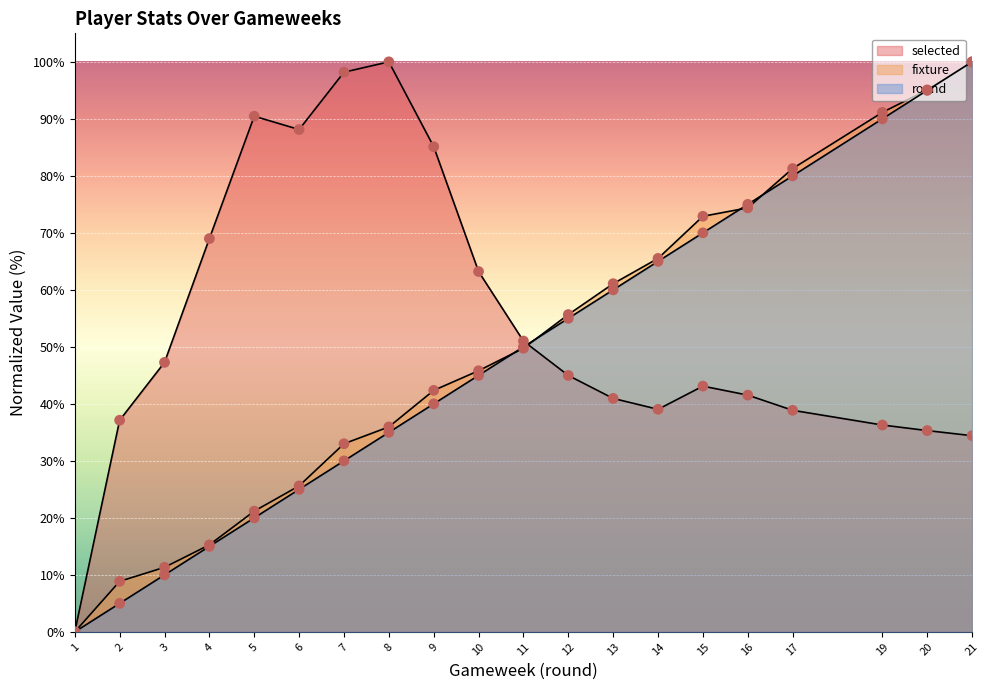

At which category is the sum across all series the highest?

21